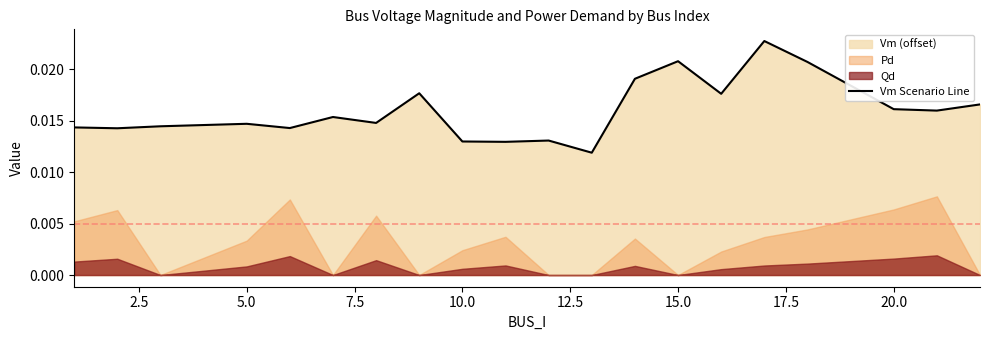

How many points are lower than both their immediate neighbors (excluding endpoints)?

7